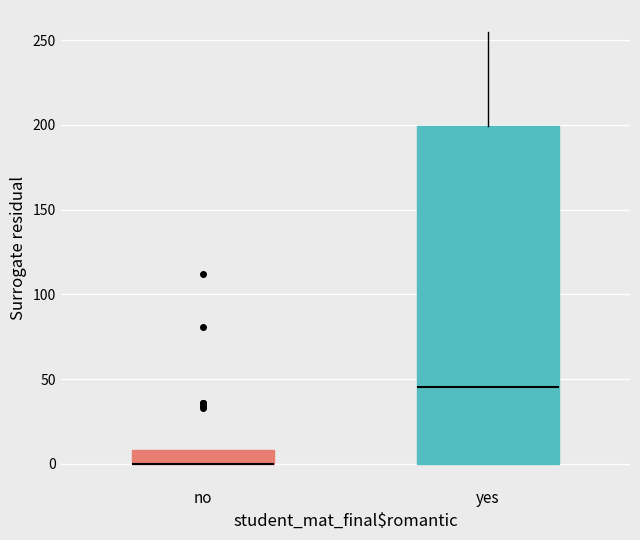

Reading left to right, transcribe this box plot: for each box, give where its median line is, the range the box spans, and where its two whiskers end, as read against the y-axis. The values are not printed on the chart, so give them approximately, as read against the axis.

no: median 0 (drawn on the box's lower edge), box 0 to 10, whiskers 0 to 10
yes: median 45, box 0 to 200, whiskers 0 to 255